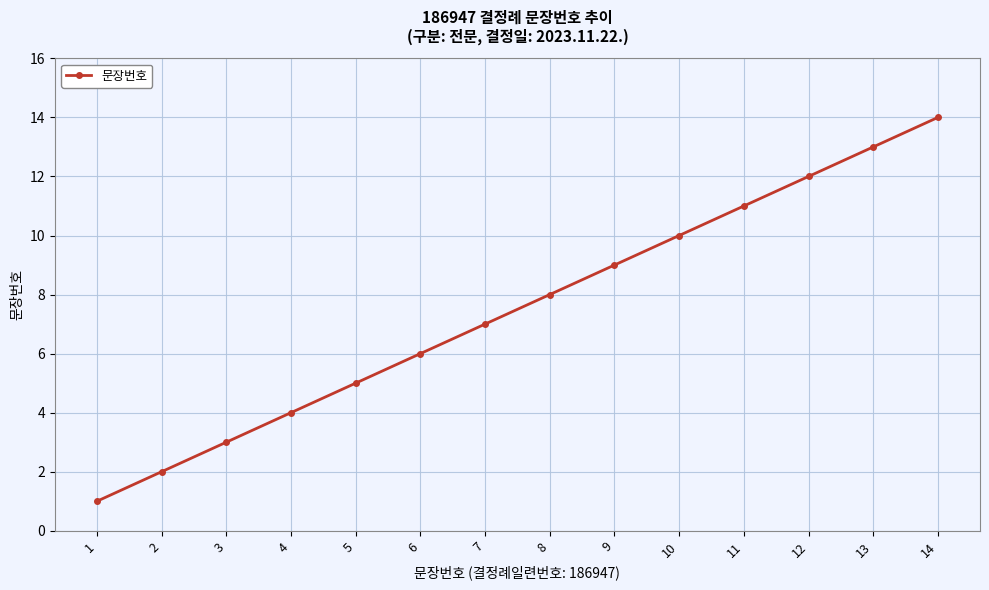

True or false: there are more than 2 points higher than both neighbors.

False